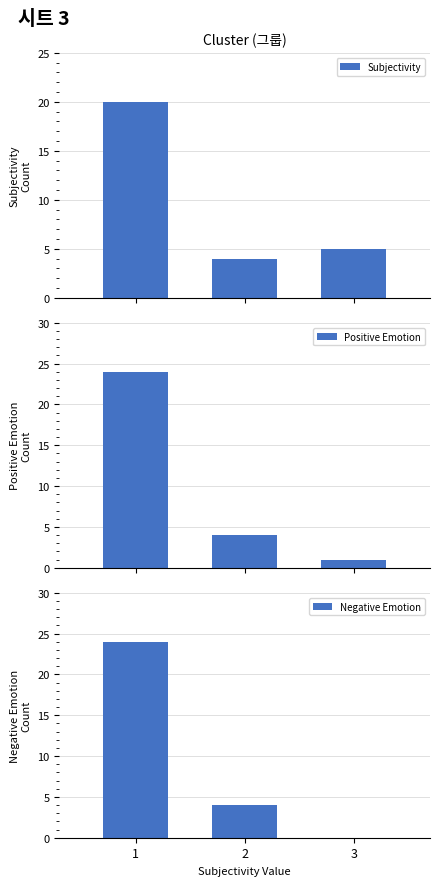

Count the Negative Emotion values in the range 0 to 24.

3